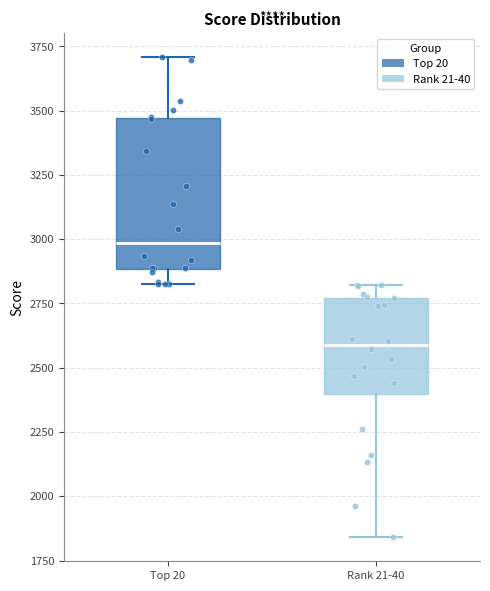

Where does the upper whisker of the box for Rank 21-40 end on the y-axis? The values are not printed on the chart, so give them approximately, as read against the axis.

2800